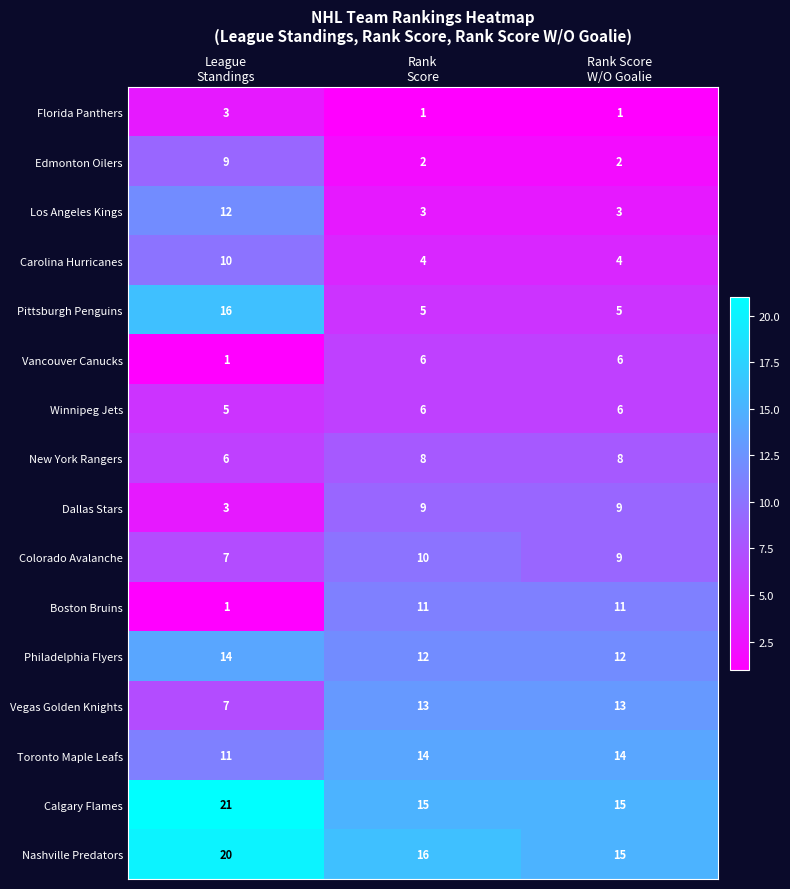

What is the difference between the highest and lowest values at Rank
Score?

15